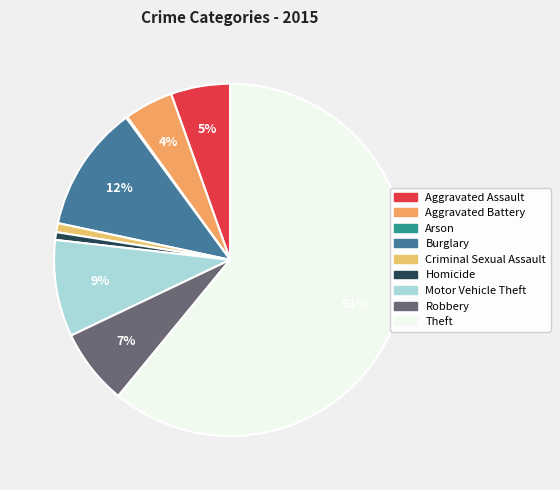

The Arson slice represents 6% of the pie. True or false?

False